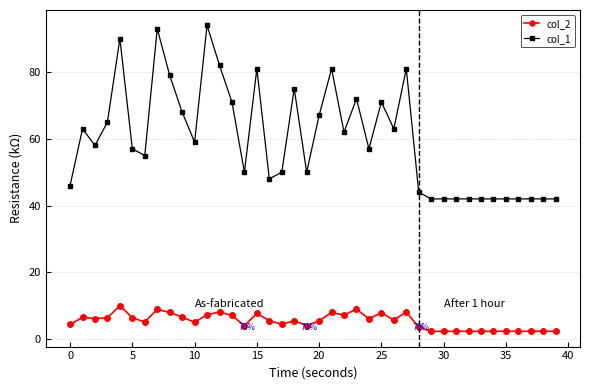

What is the lowest value of the col_1 series?

42.0